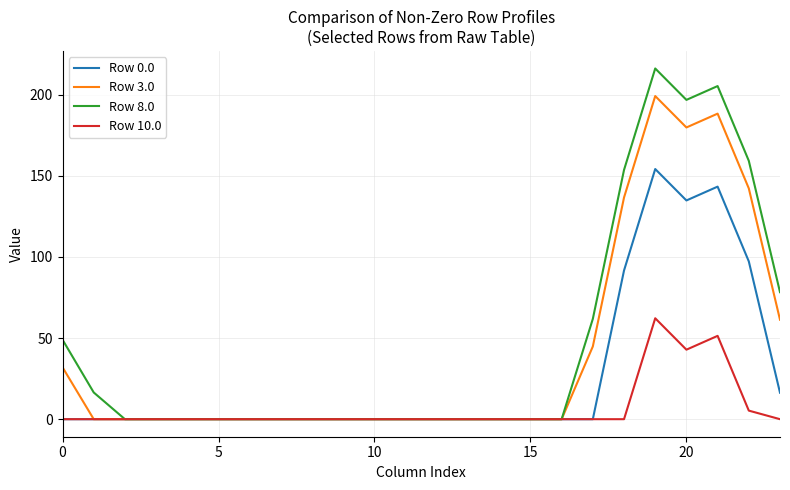

List the series in order of their overall mean, highest first.

Row 8.0, Row 3.0, Row 0.0, Row 10.0